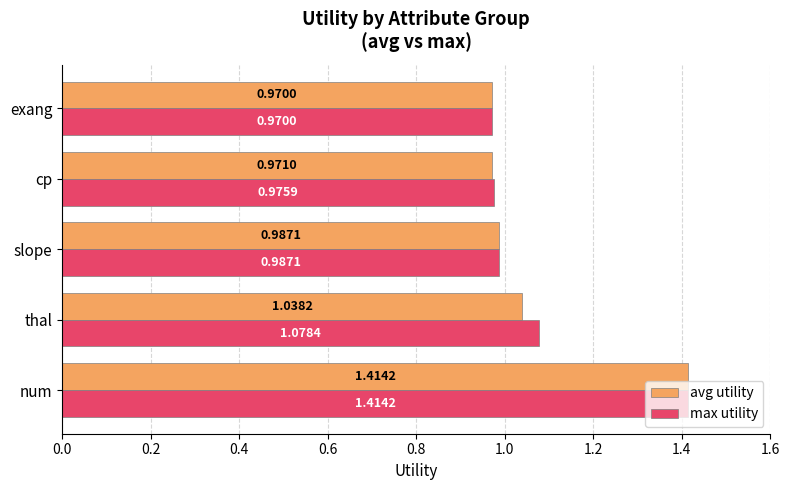

List the labels in order of max utility value, smallest first.

exang, cp, slope, thal, num